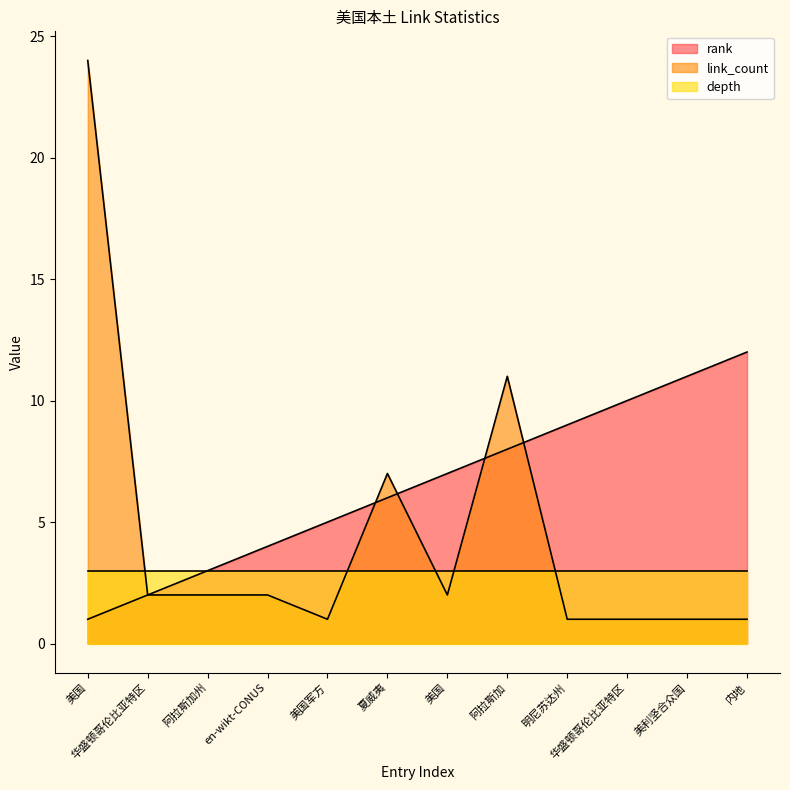

What is the approximate value of rank at 夏威夷, to the nearest 10?

10